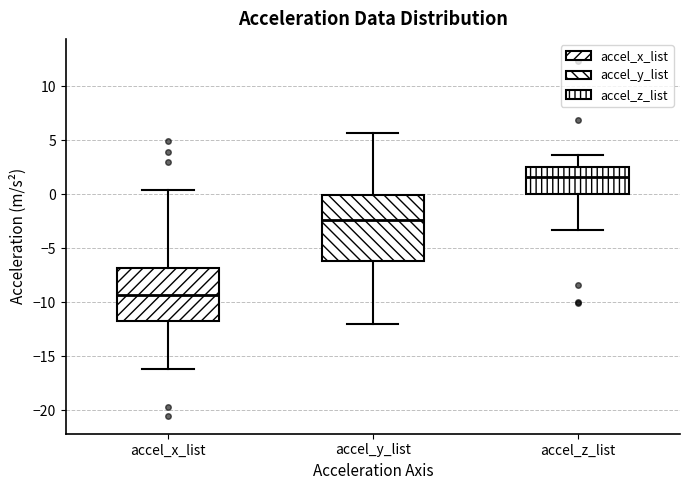

Reading left to right, transcribe this box plot: for each box, give where its median line is, the range the box spans, and where its two whiskers end, as read against the y-axis. The values are not printed on the chart, so give them approximately, as read against the axis.

accel_x_list: median -9.5, box -11.5 to -7.0, whiskers -16.0 to 0.5
accel_y_list: median -2.5, box -6.0 to 0.0, whiskers -12.0 to 5.5
accel_z_list: median 1.5, box 0.0 to 2.5, whiskers -3.5 to 3.5